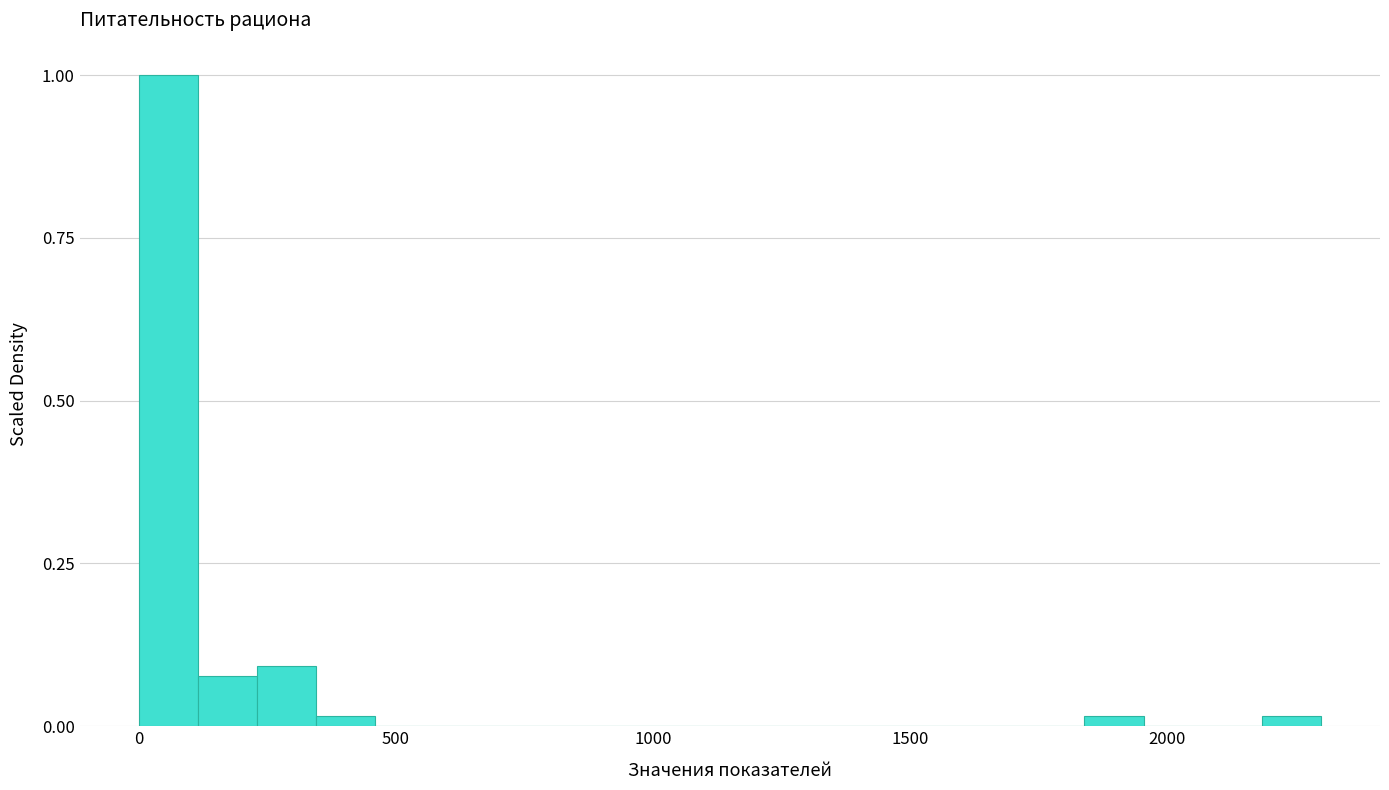

Around what value on the x-axis is the tallest bar? Give the approximate position of its centre, as read against the axis.

50